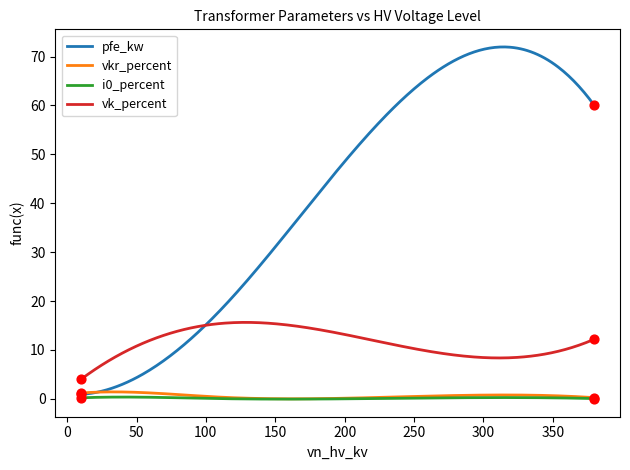

What is the minimum value for vk_percent?

4.0